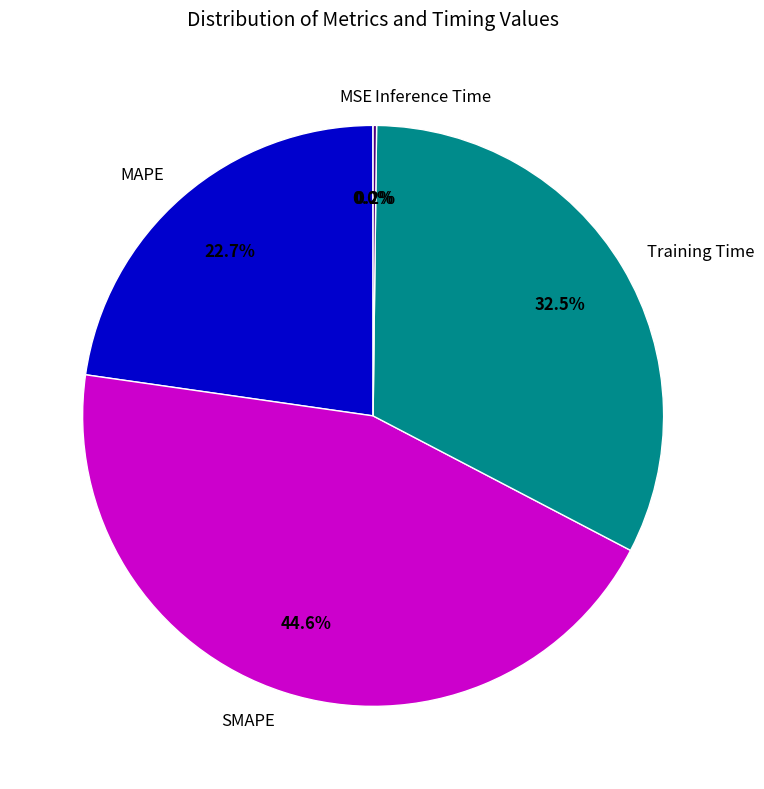

What portion of the pie excludes MAPE?

77.3%